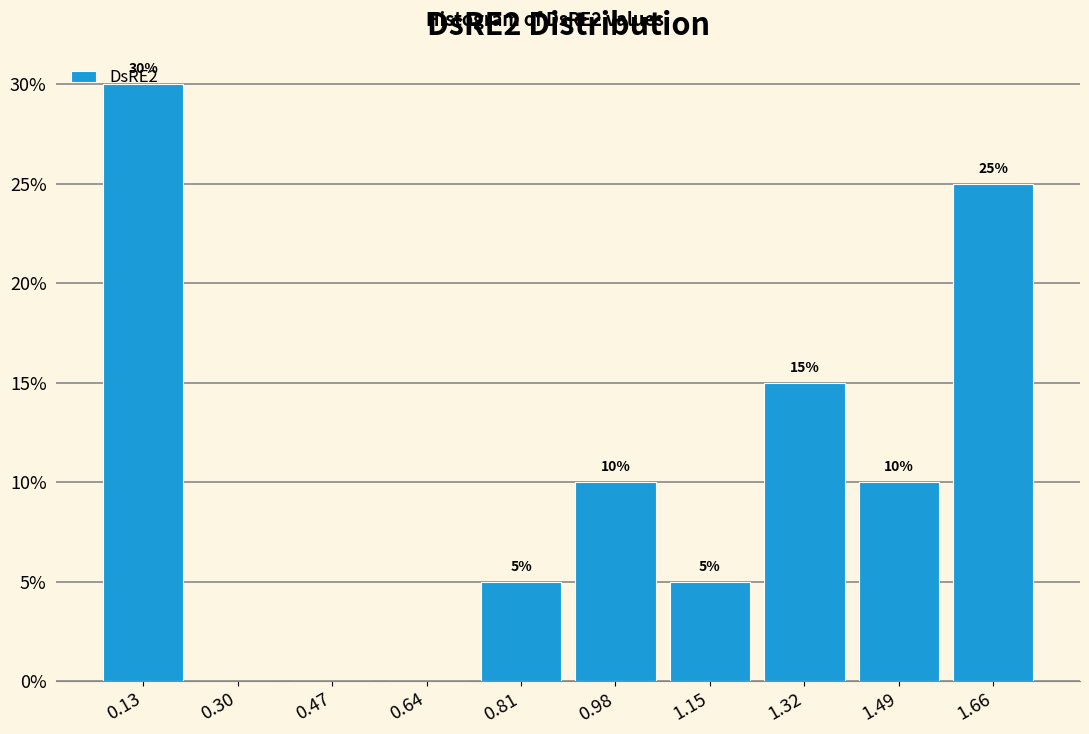

Over which range of the x-axis is the bar tallest?

0.04 to 0.22